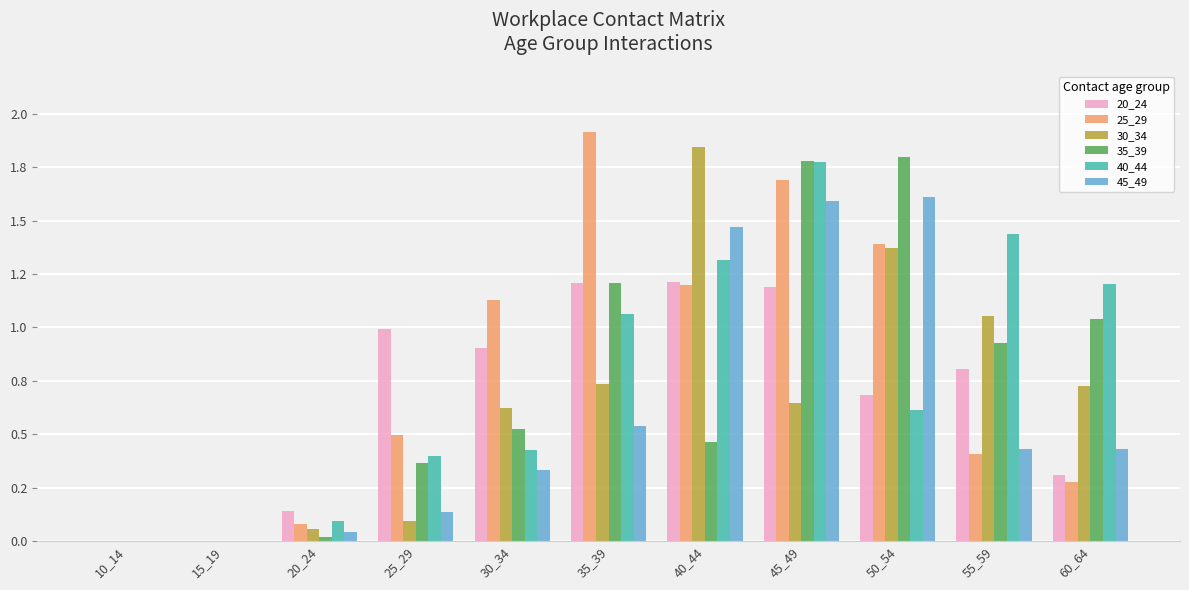

At how many categories does at least one series exceed 1?

7